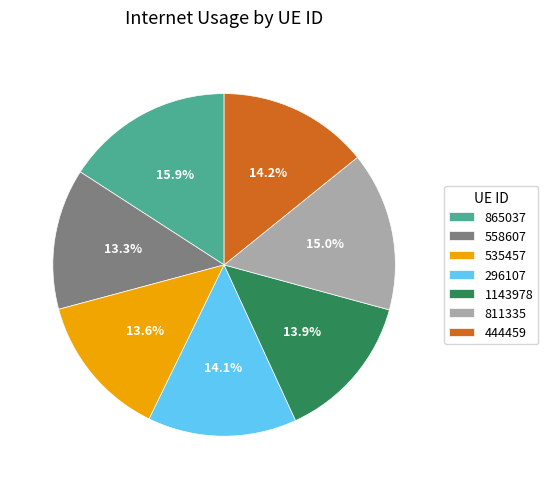

To the nearest percent, what portion does 535457 represent?

14%